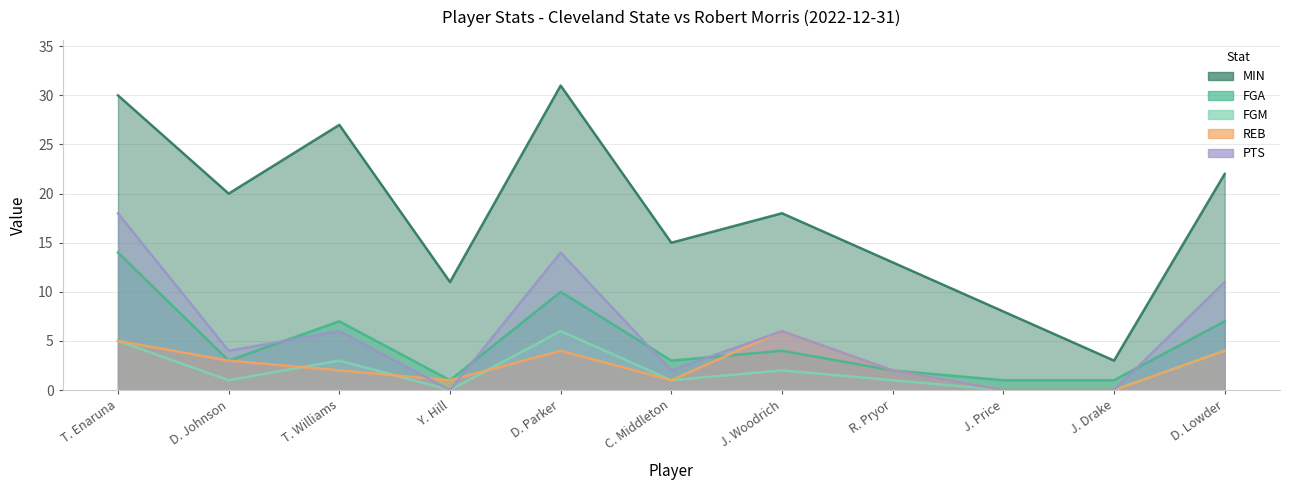

The value of REB at D. Parker is 2. True or false?

False